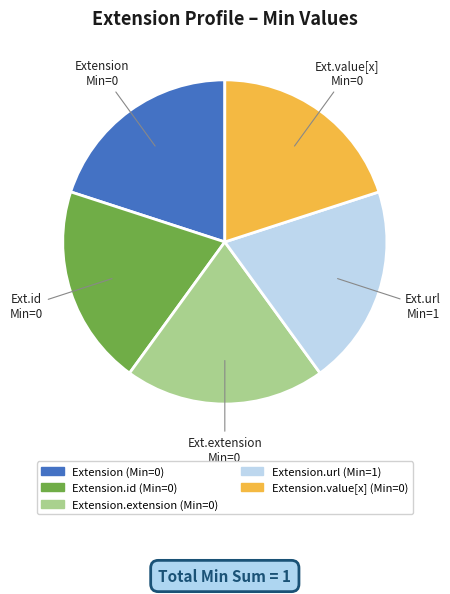

Does any single category account for the majority?

No